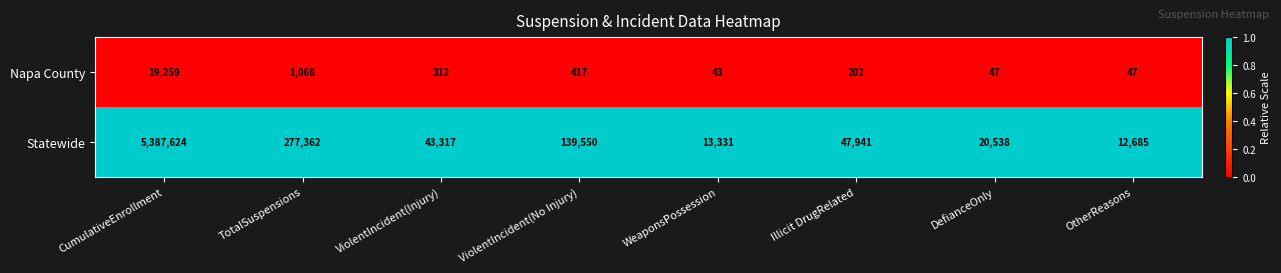

What is the total value across all series at DefianceOnly?

20585